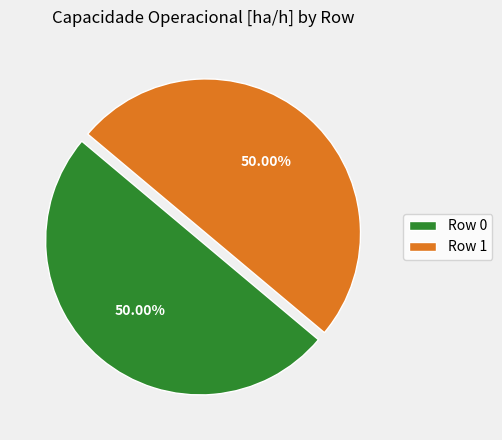

True or false: Row 1 accounts for 50% of the total.

True